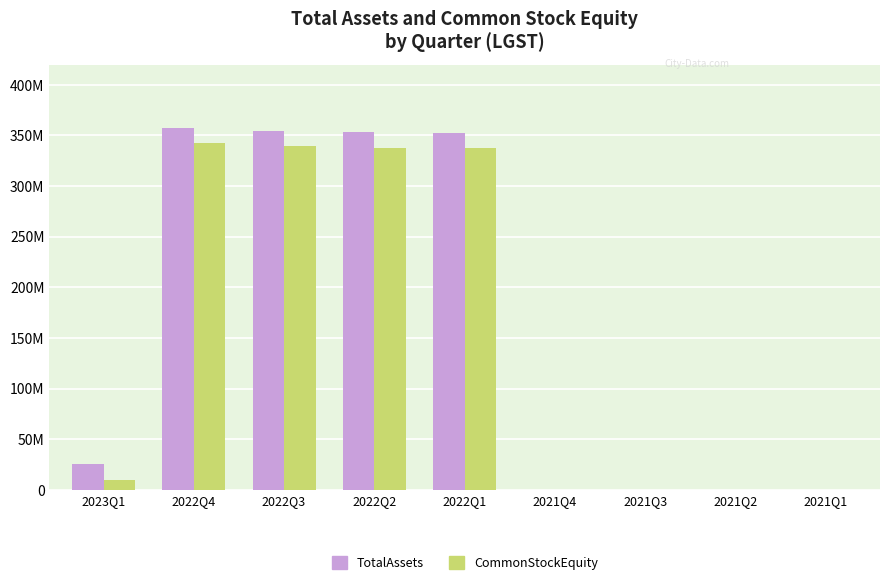

Which series has the largest range (max minus min)?

TotalAssets